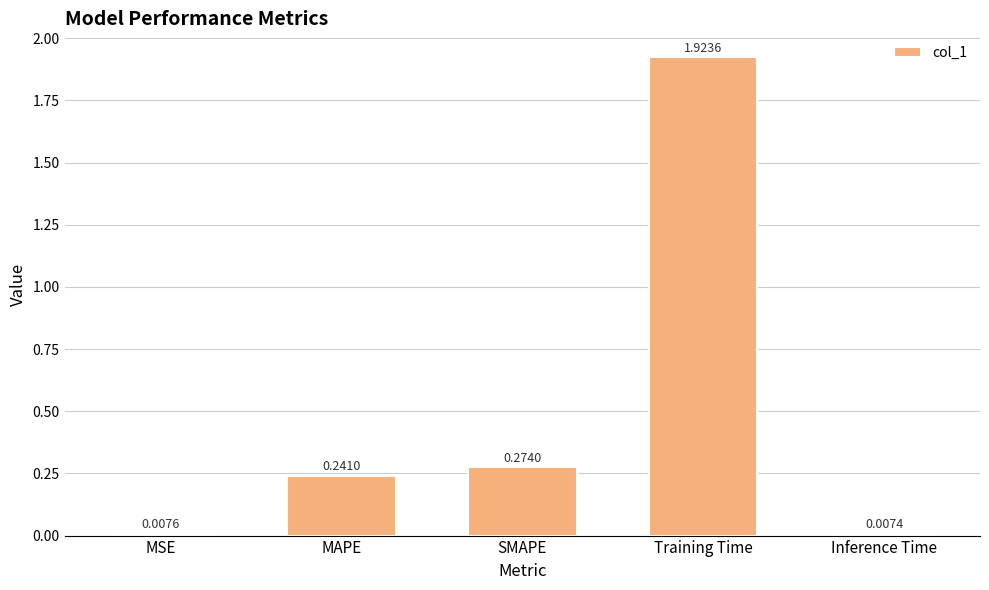

What is the label of the 2nd bar from the right?

Training Time